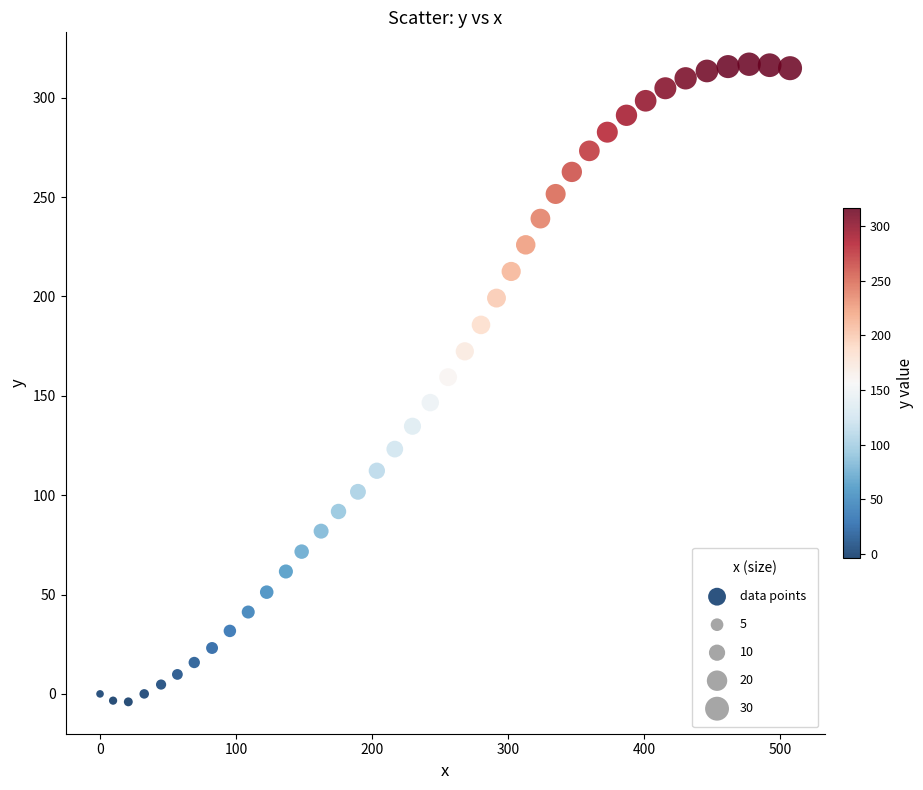

What is the range of Y values (max minus min)?

320.9